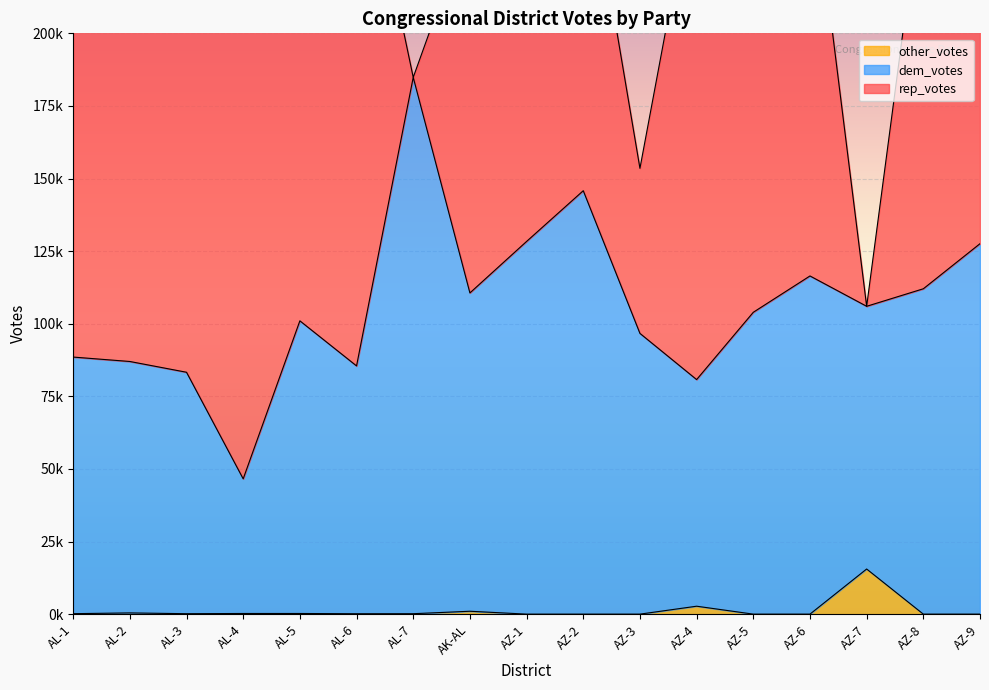

What is the value of the dem_votes point at the 17th from the left?

127566